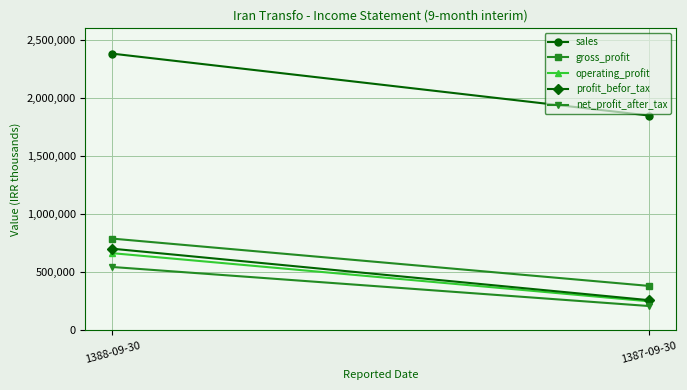

Which series has the largest total across all categories?

sales